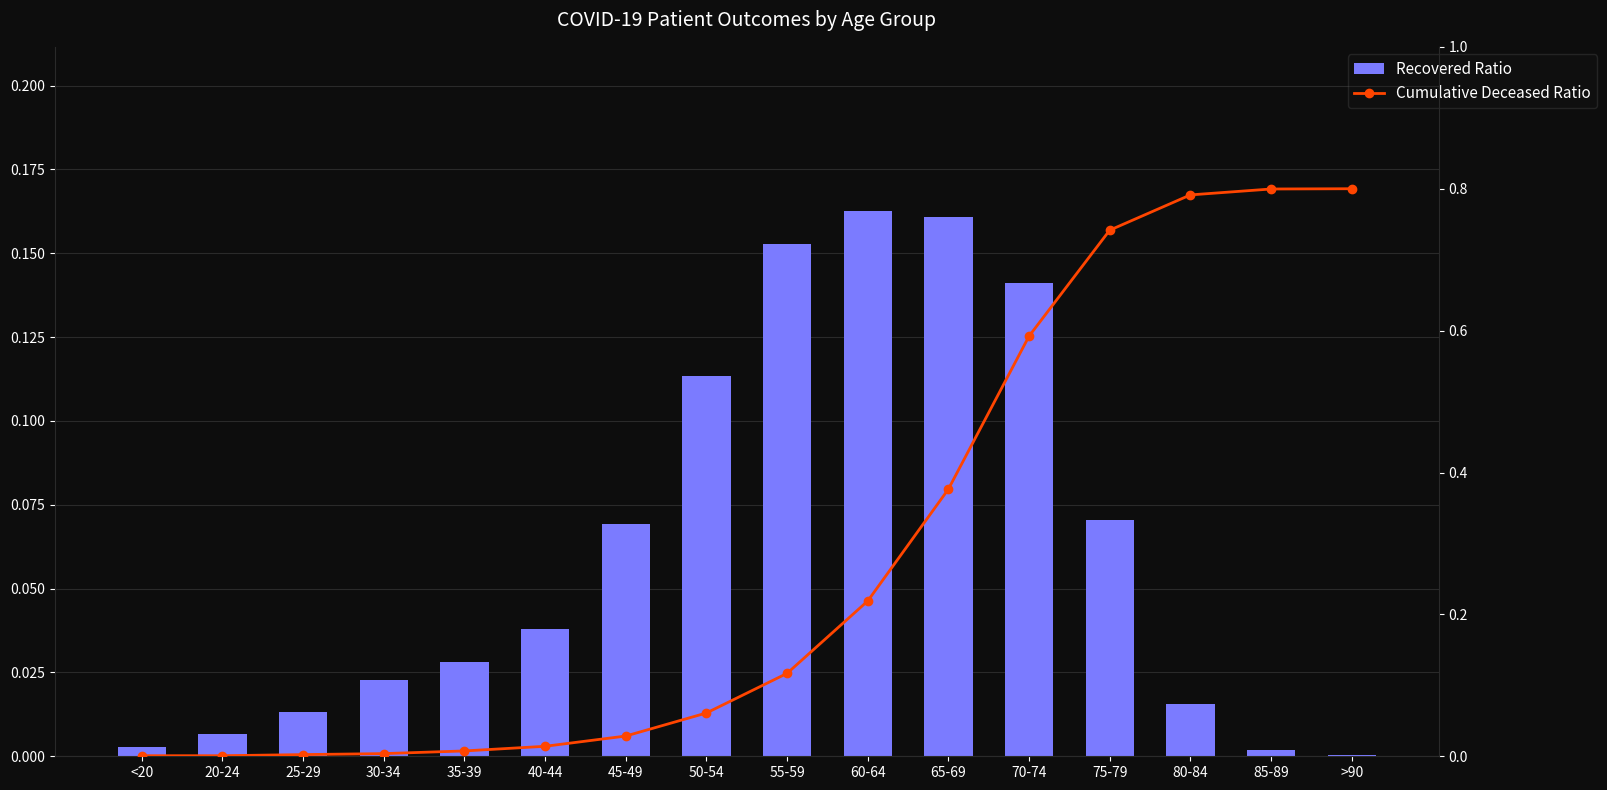

Which series has the largest total across all categories?

Cumulative Deceased Ratio